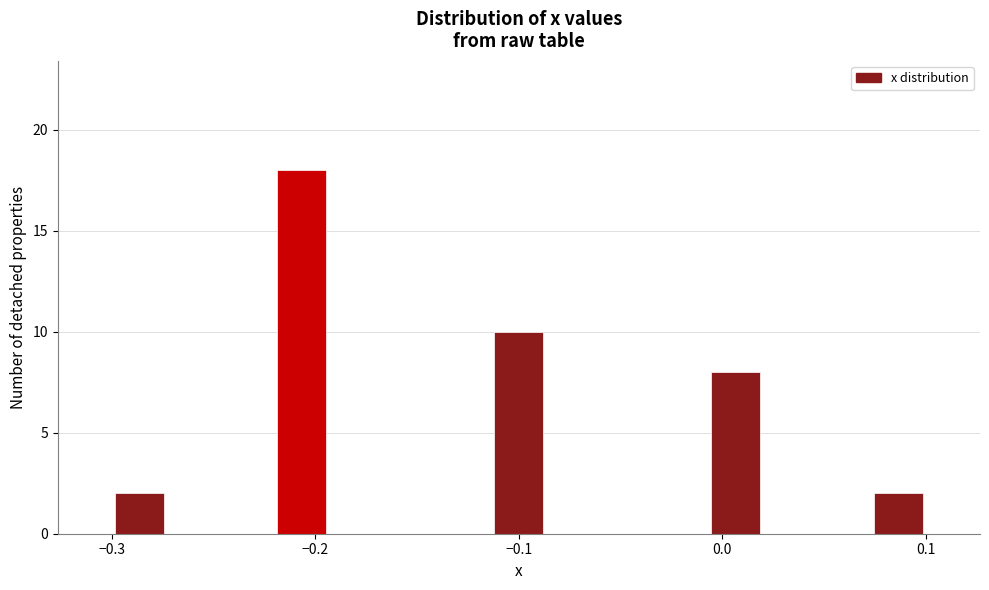

Around what value on the x-axis is the tallest bar? Give the approximate position of its centre, as read against the axis.

-0.21